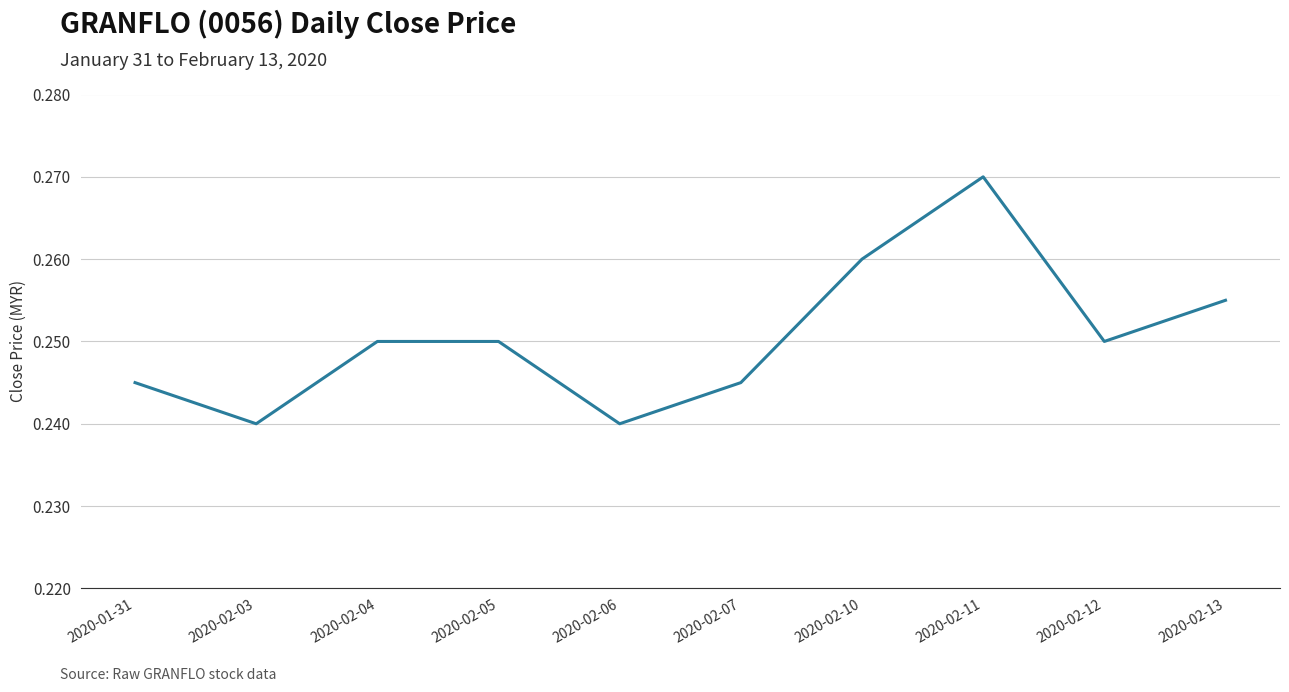

Which label corresponds to the largest value in the chart?

2020-02-11